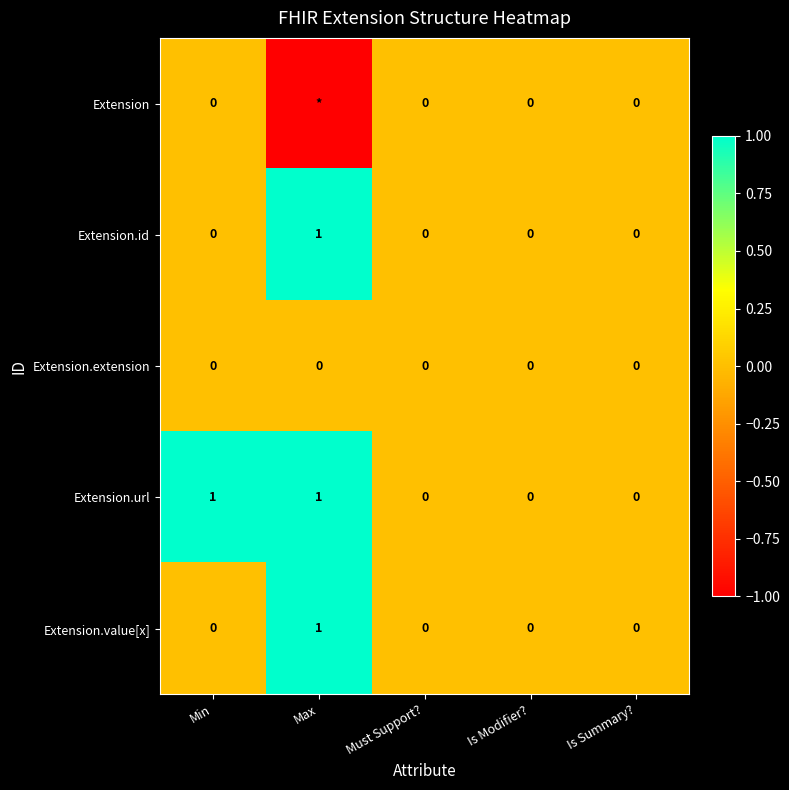

Which category has the highest value in the Extension.id series?

Max